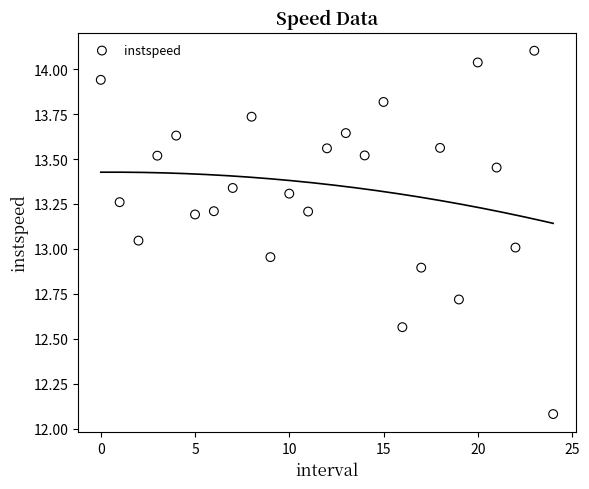

What is the range of Y values (max minus min)?

2.0